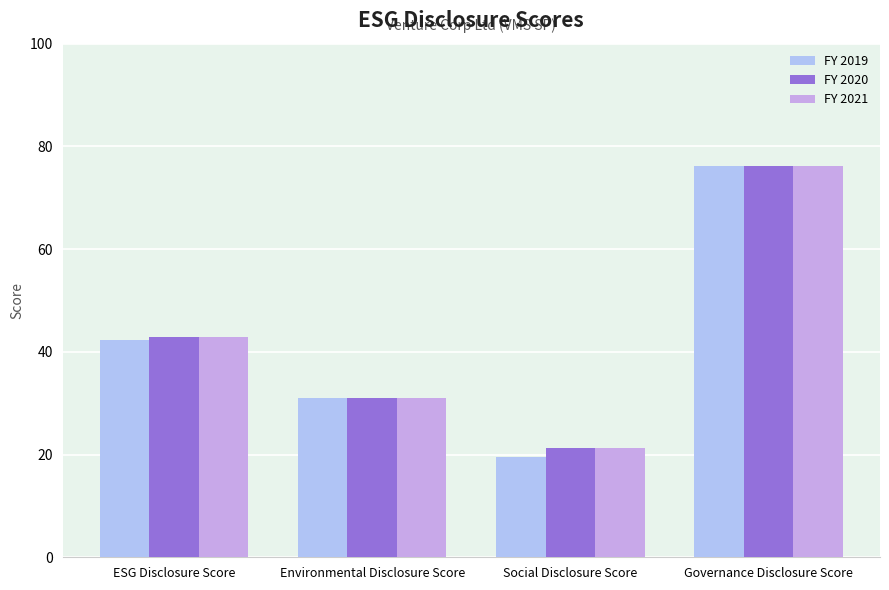

True or false: FY 2019 has a value of 42.2 at ESG Disclosure Score.

True